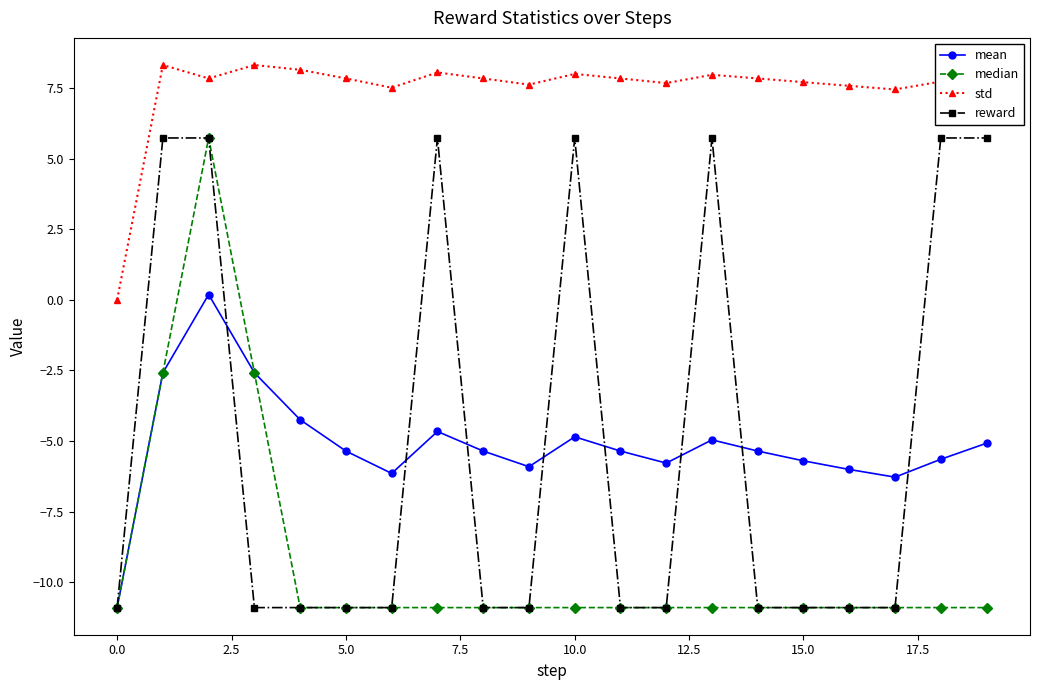

How many data points in median are above -10?

3